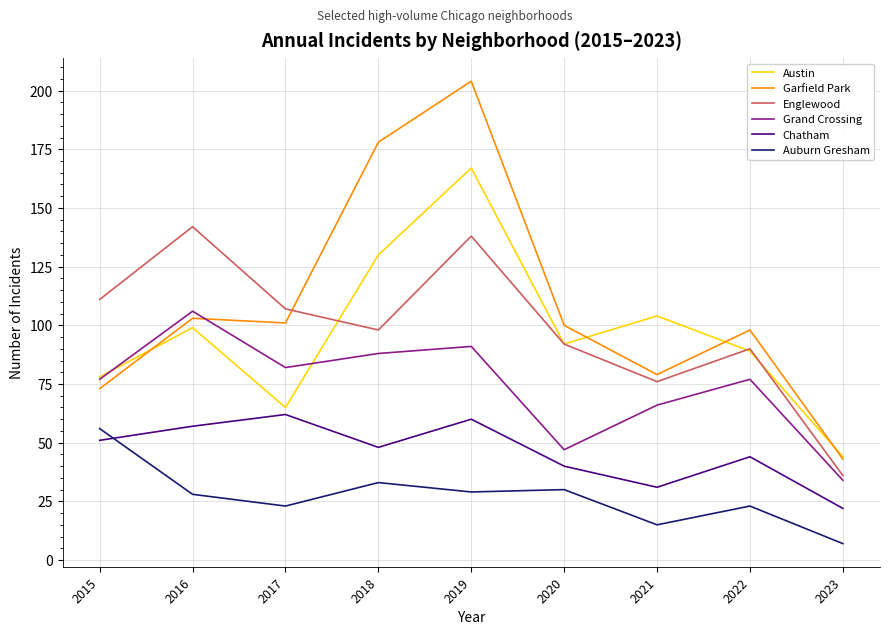

What is the total value across all series at 2017?

440